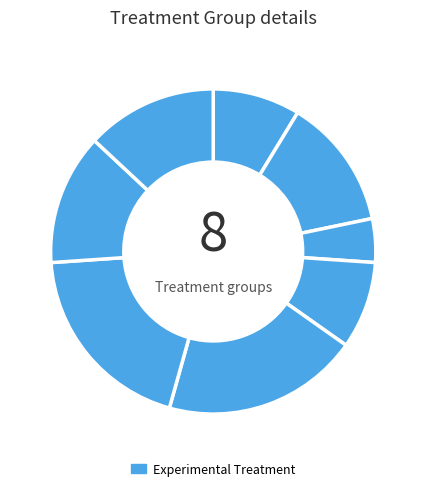

Is there any slice that represents more than half of the pie?

No